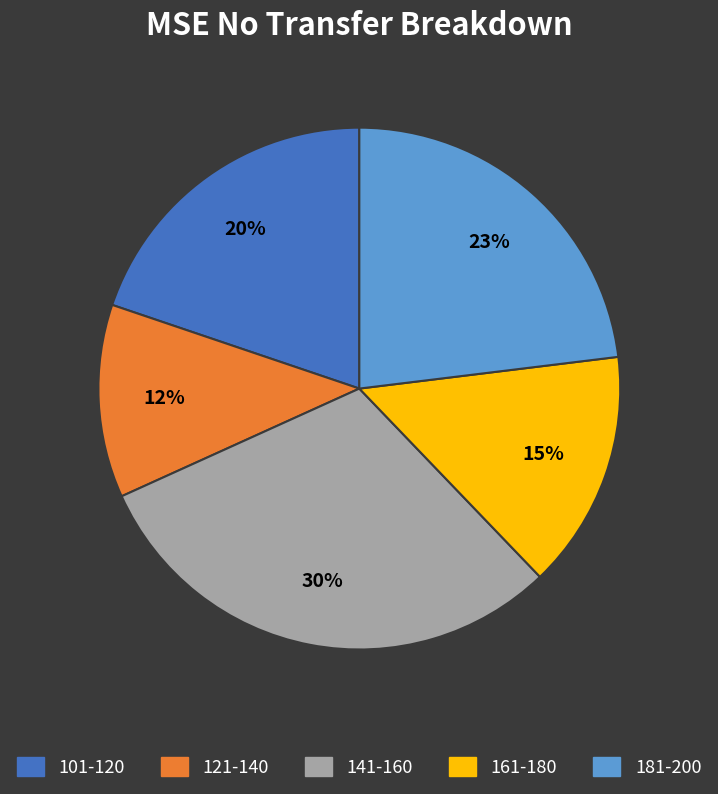

Does 181-200 account for over 50% of the chart?

No